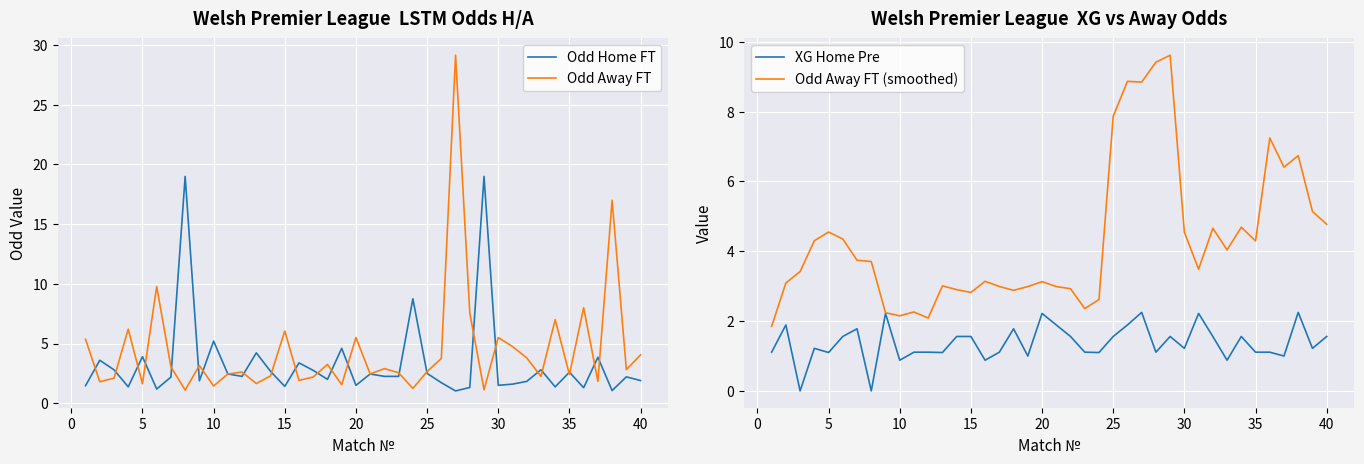

The value of Odd Home FT at 30 is 1.5. True or false?

True